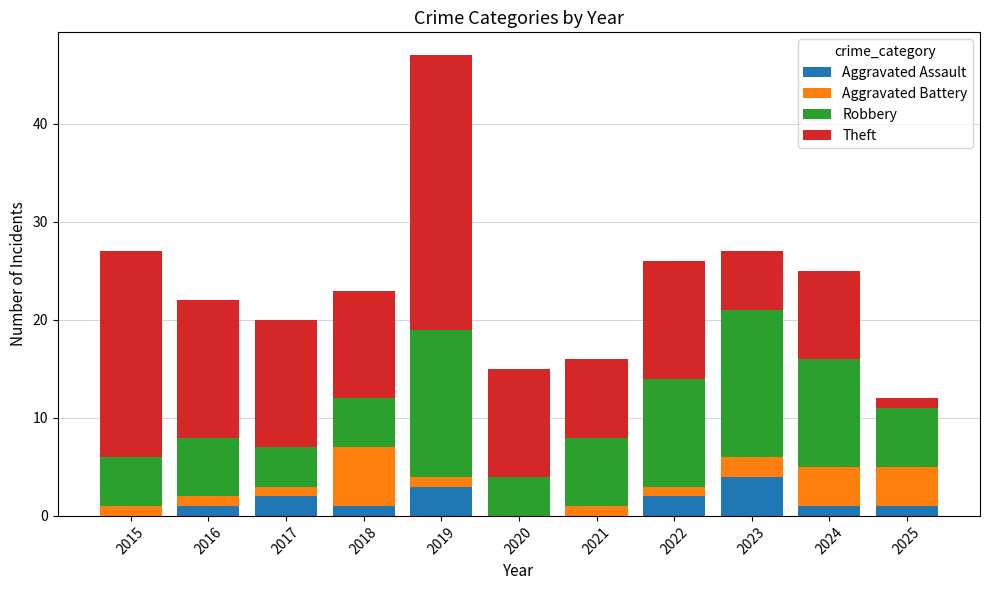

The value of Aggravated Assault at 2023 is 4. True or false?

True